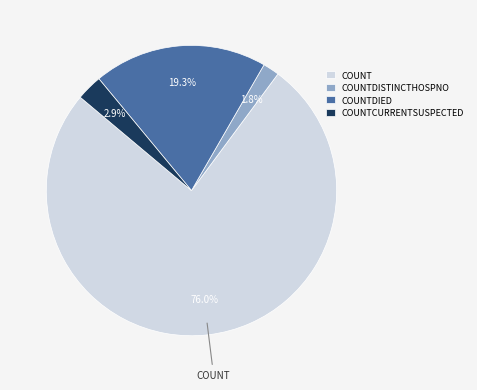

Is there any slice that represents more than half of the pie?

Yes